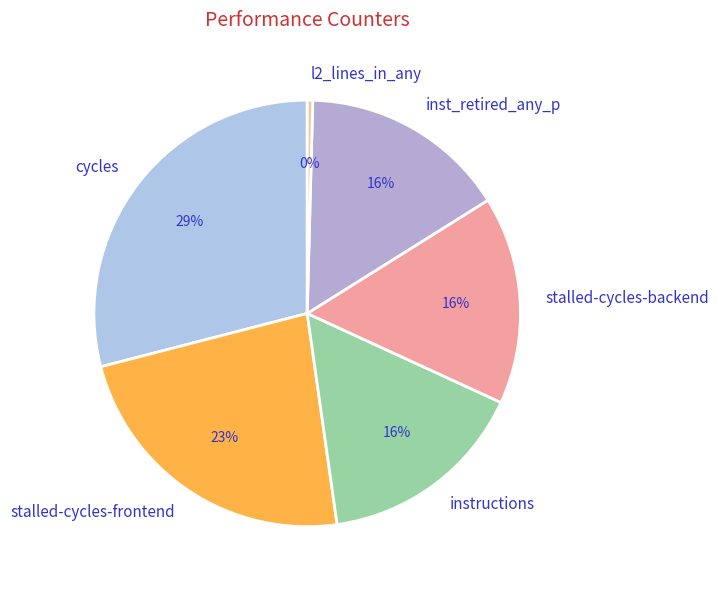

To the nearest percent, what is the difference between the largest and smallest slice percentages?

29%